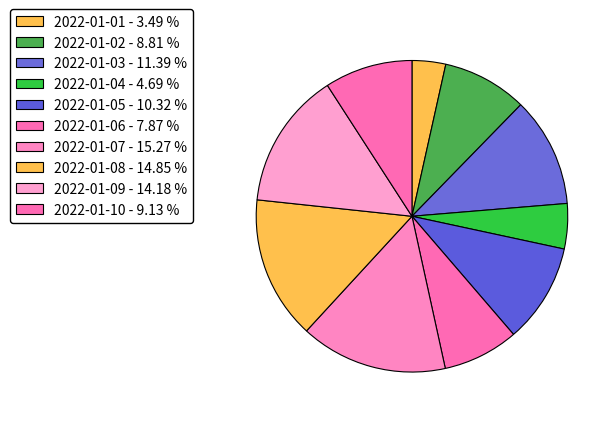

How many segments does this pie chart have?

10